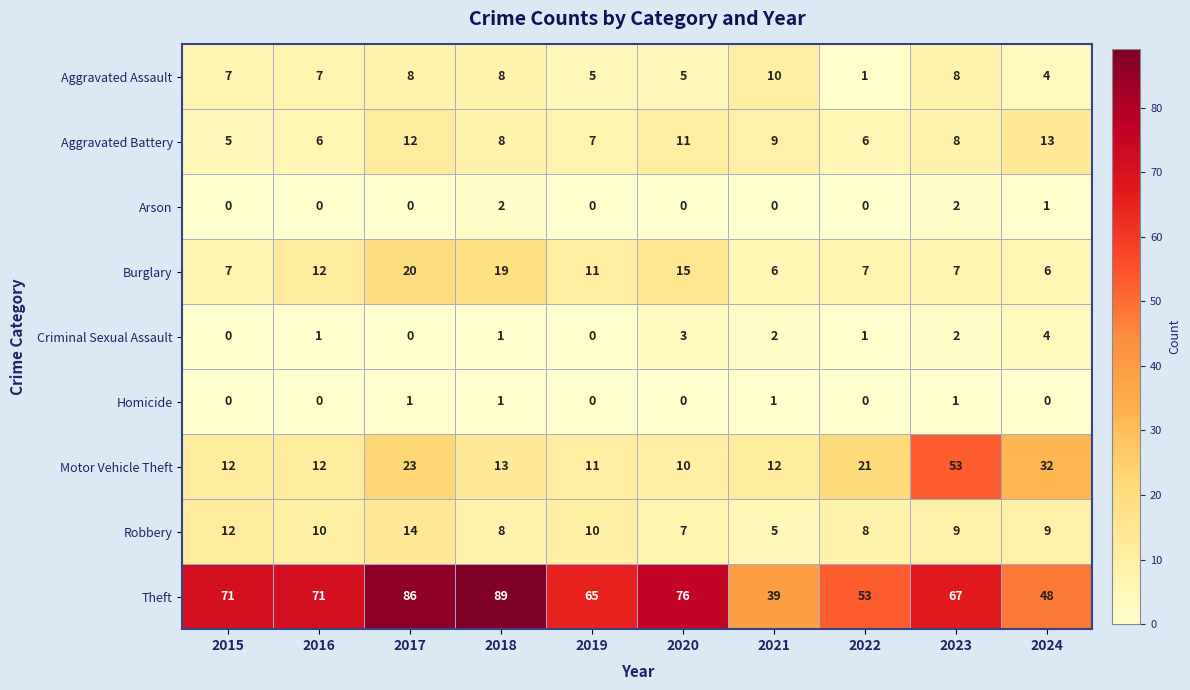

How many Theft values are between 53 and 76?

6